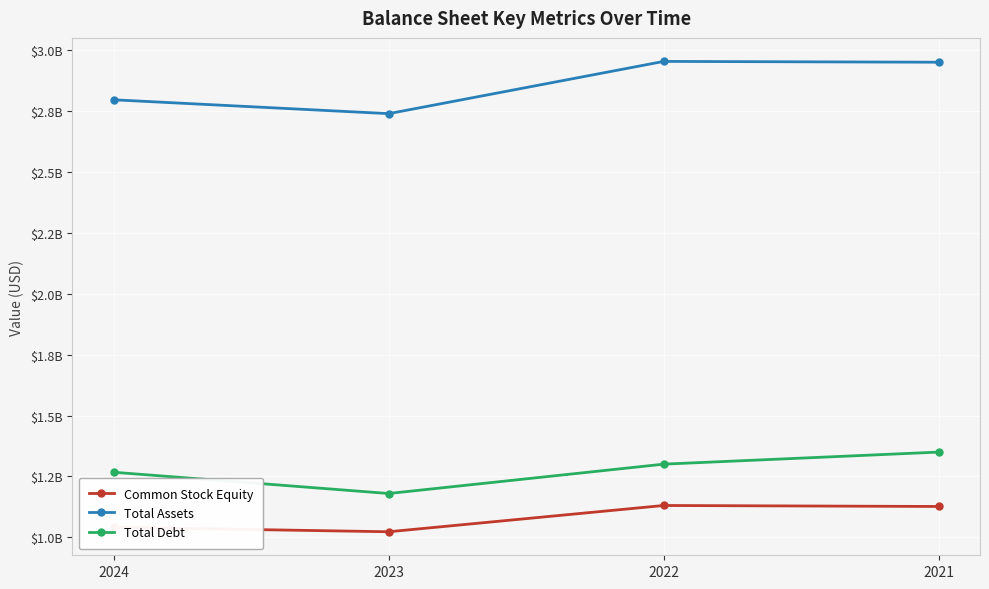

Which series has the widest spread of values?

Total Assets